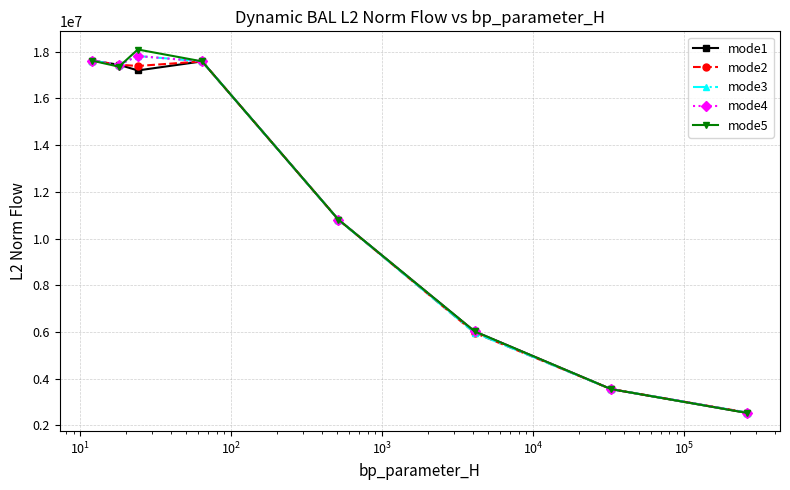

What is the smallest value displayed?

2524455.5